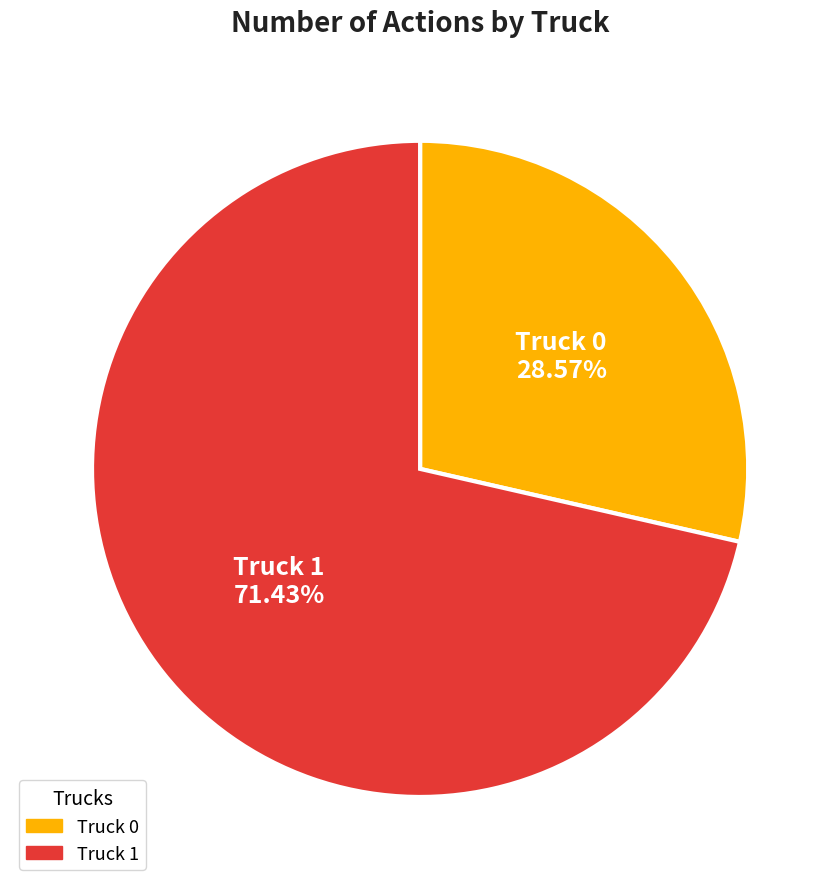

Approximately how many times larger is the value at Truck 0 compared to Truck 1?

0.4